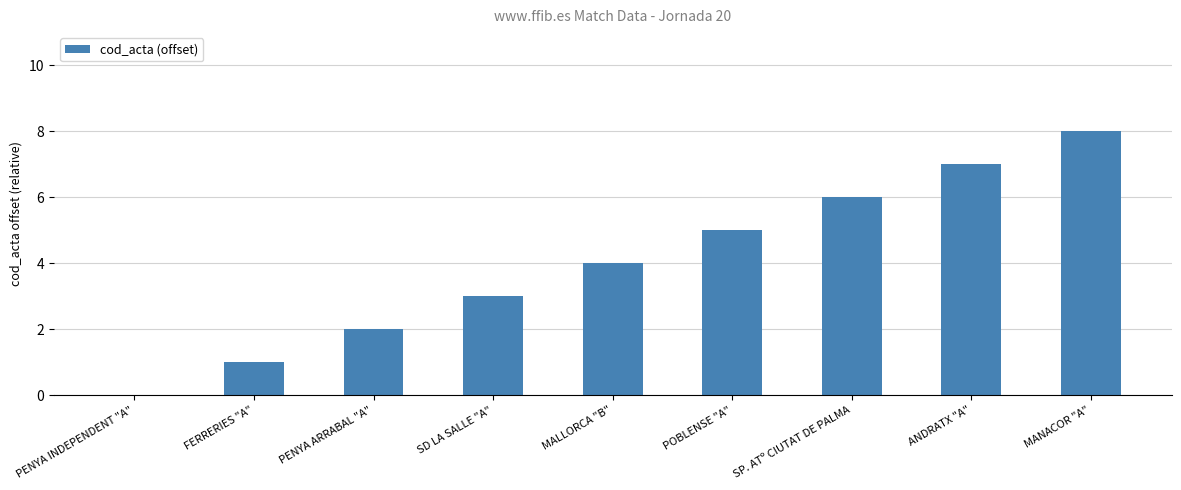

Reading left to right, what are all the values shown in this chart?

PENYA INDEPENDENT "A"=0	FERRERIES "A"=1	PENYA ARRABAL "A"=2	SD LA SALLE "A"=3	MALLORCA "B"=4	POBLENSE "A"=5	SP. ATº CIUTAT DE PALMA=6	ANDRATX "A"=7	MANACOR "A"=8